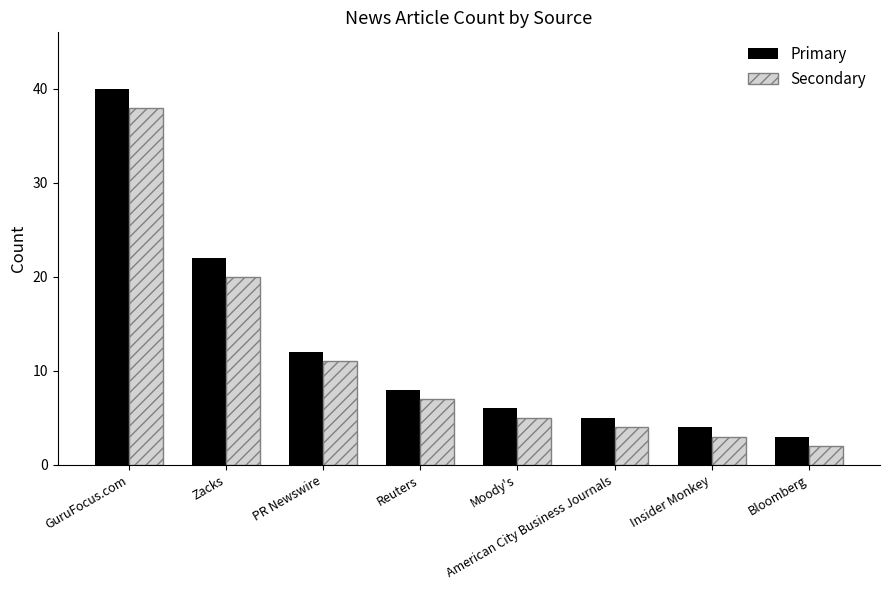

True or false: Primary has a value of 40 at GuruFocus.com.

True